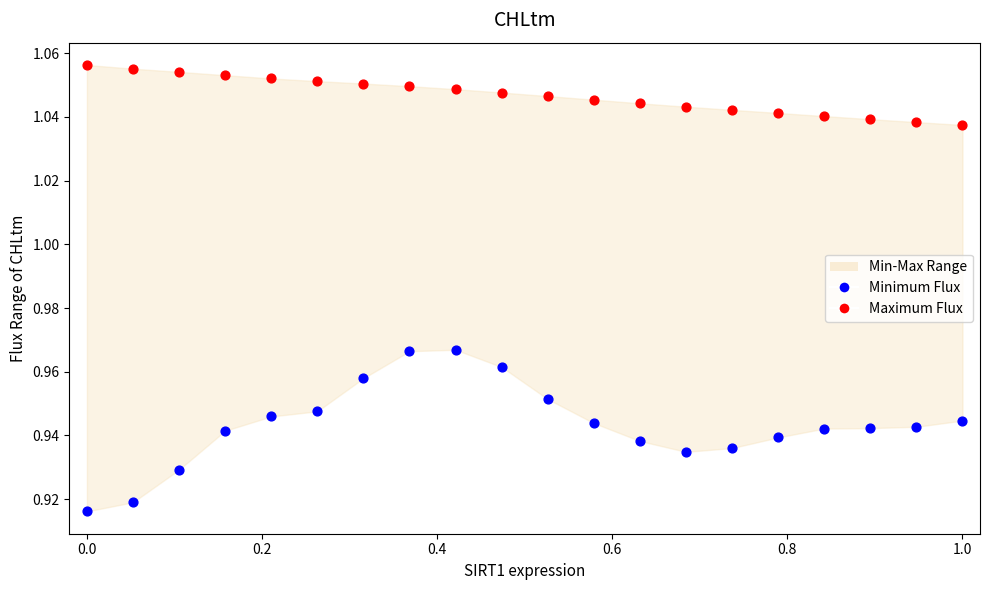

Which series contains the highest Y value?

Maximum Flux